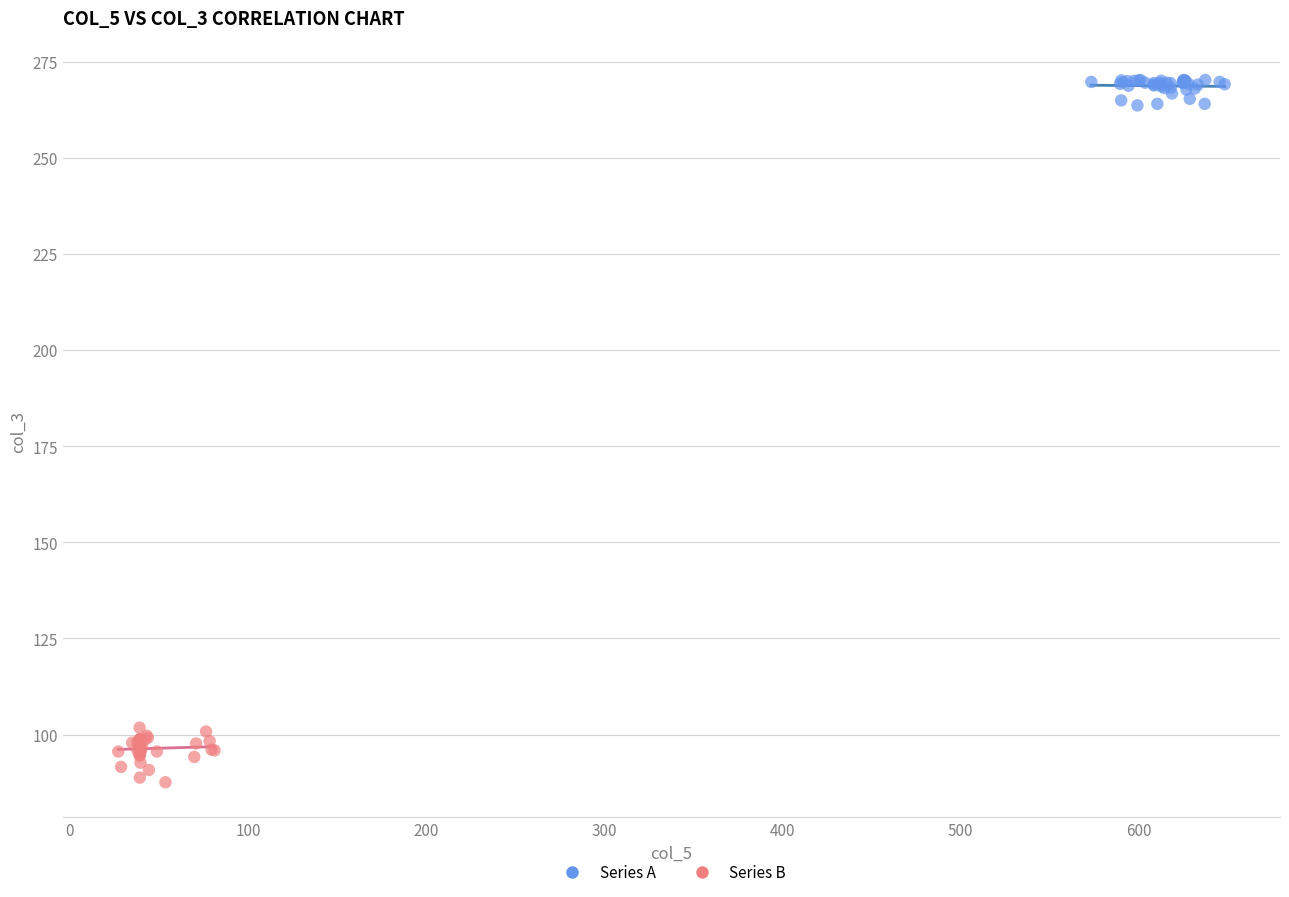

Which series contains the lowest Y value?

Series B